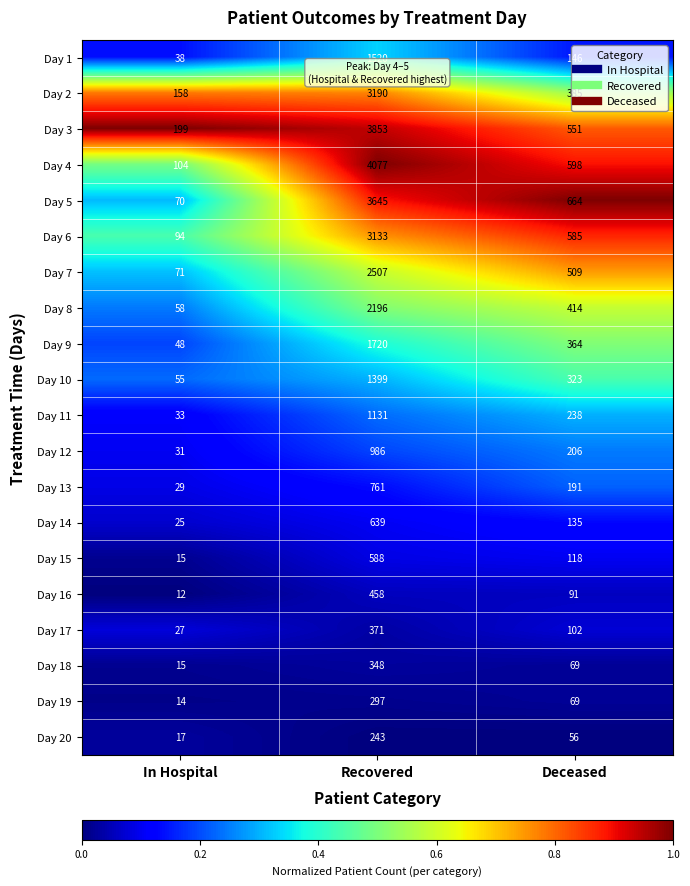

Which series changed the most between In Hospital and Recovered?

Day 4